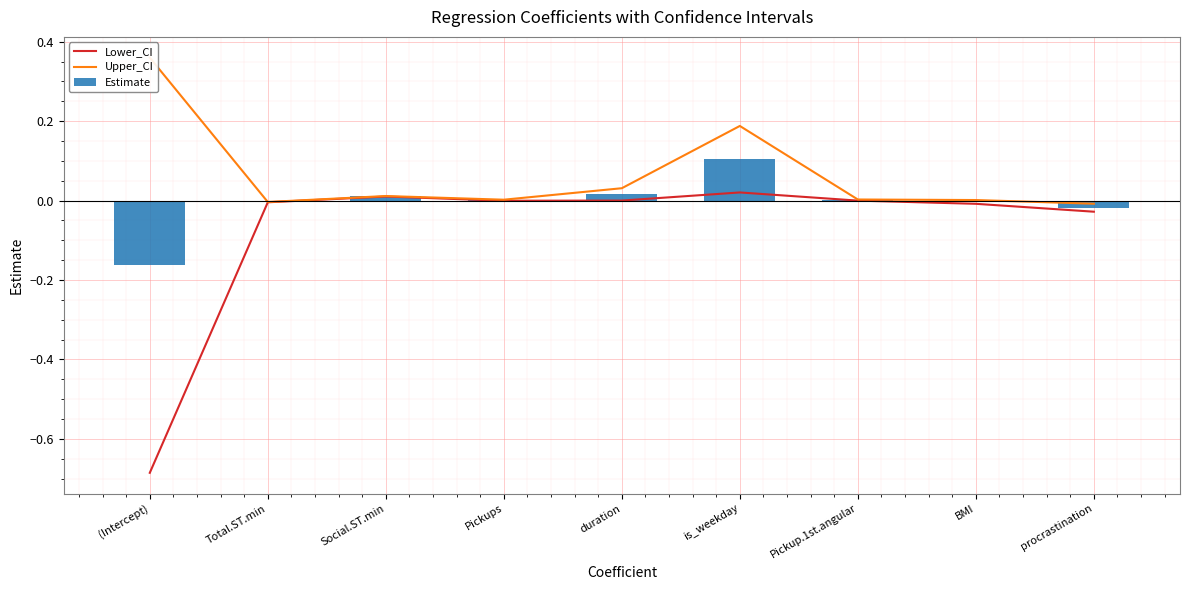

What is the average value of the Lower_CI series?

-0.1